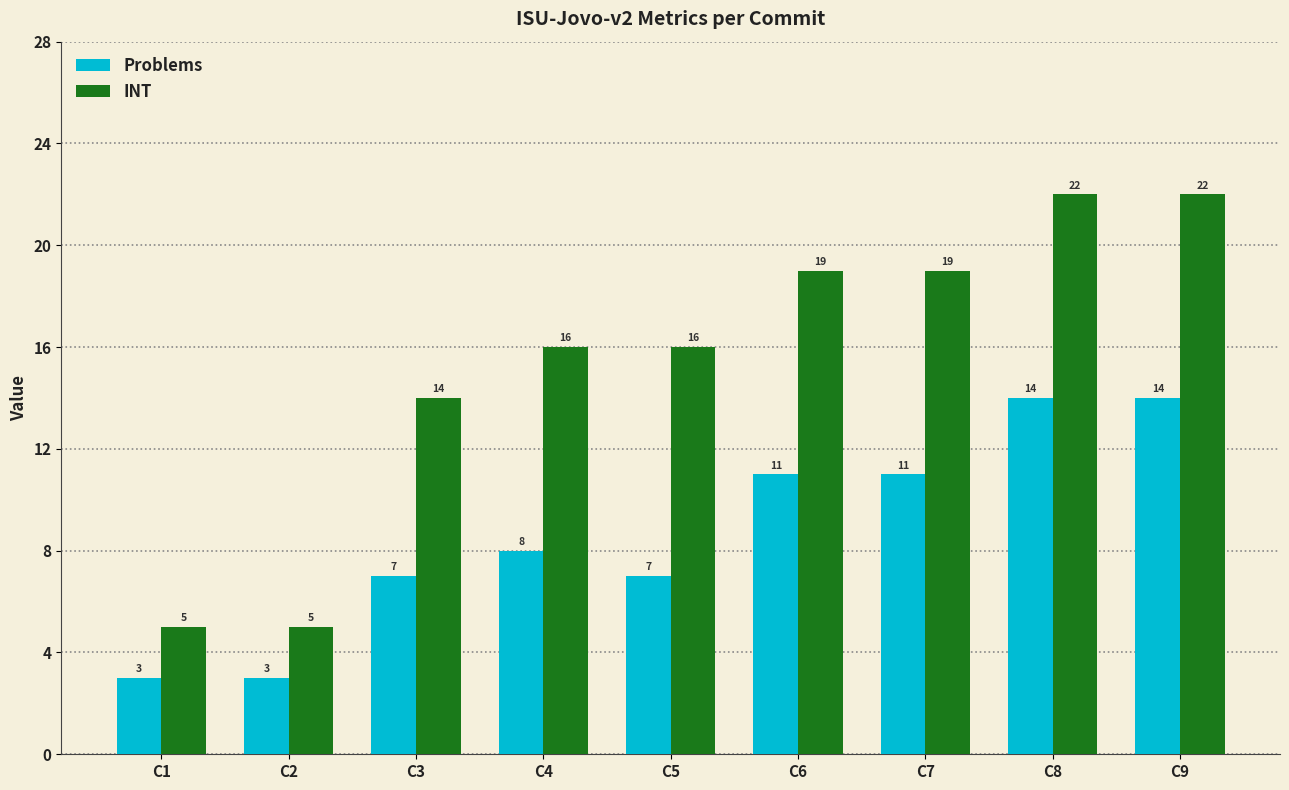

Reading left to right, extract all data points from this chart.

Problems: C1=3	C2=3	C3=7	C4=8	C5=7	C6=11	C7=11	C8=14	C9=14
INT: C1=5	C2=5	C3=14	C4=16	C5=16	C6=19	C7=19	C8=22	C9=22